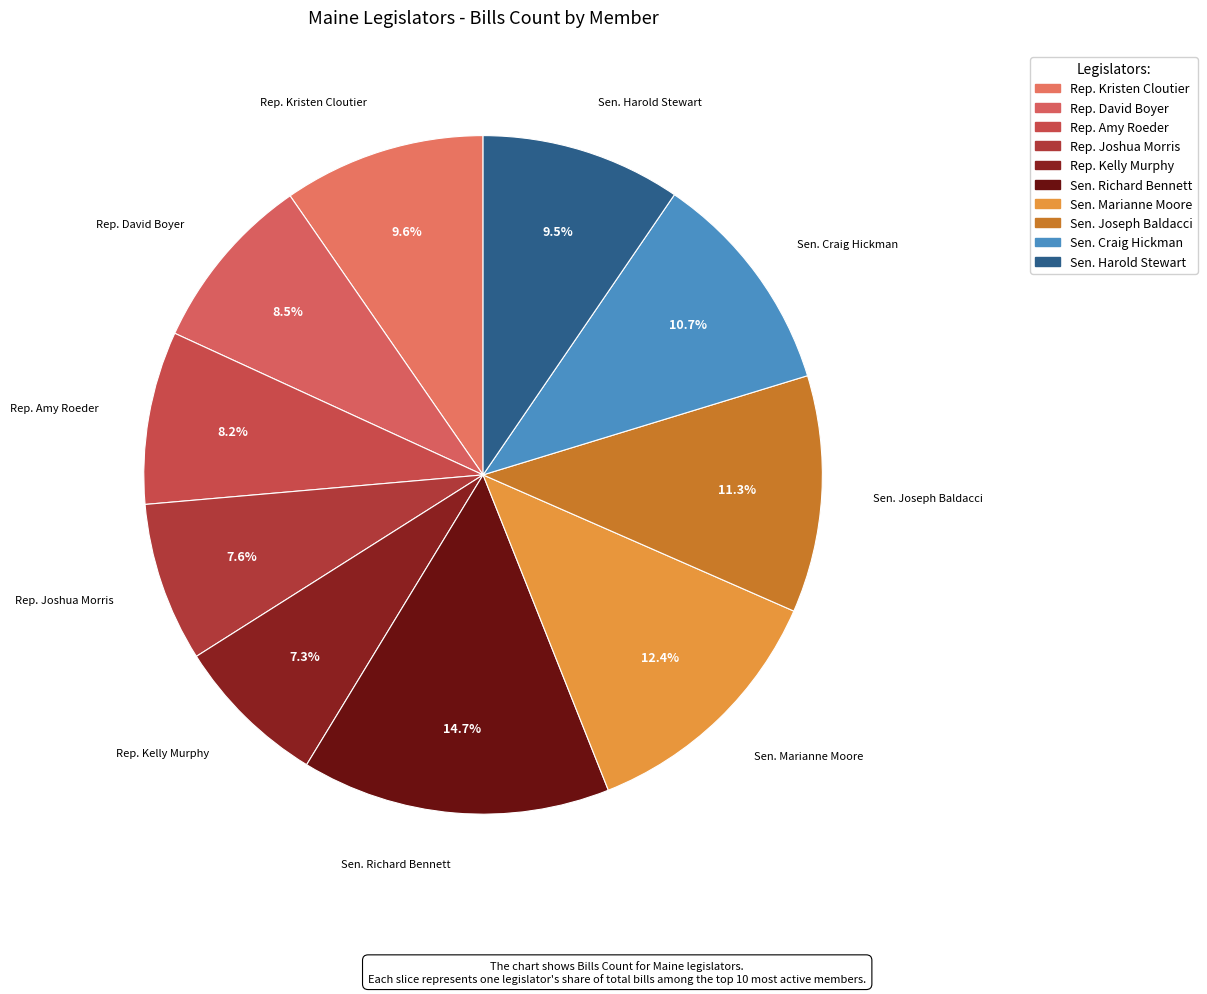

To the nearest percent, what percentage of the pie is Rep. Kristen Cloutier?

10%